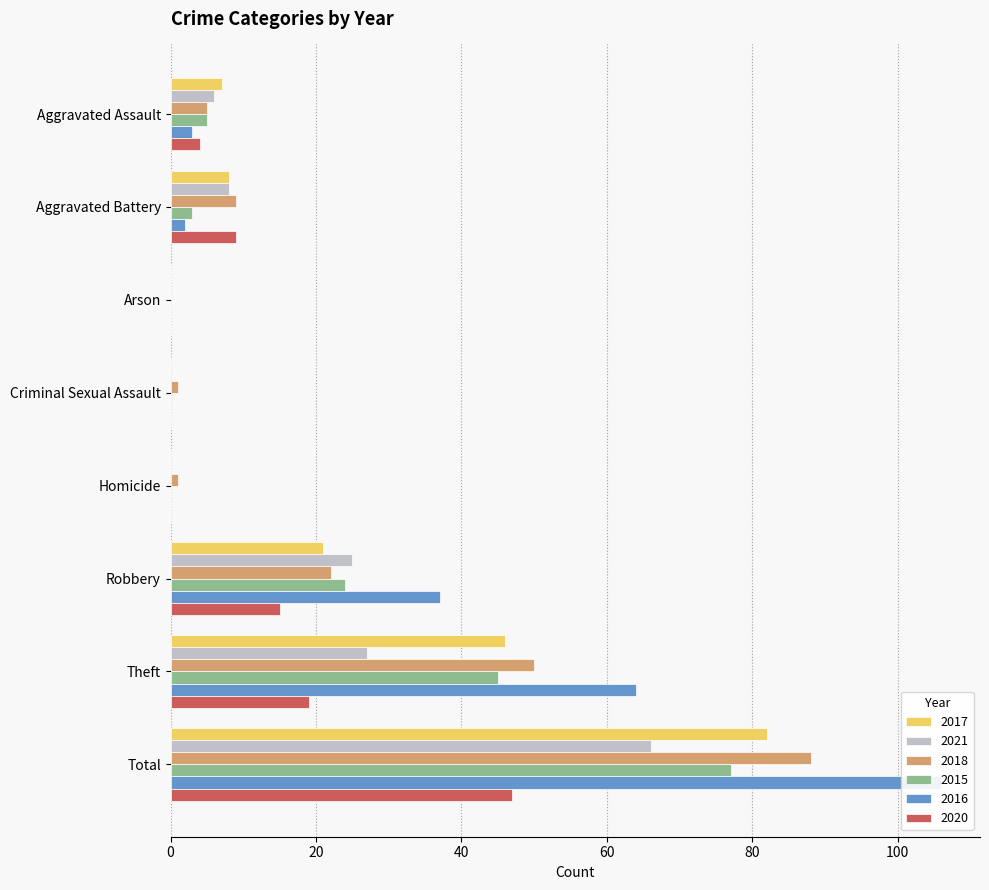

What is the value of the 2017 bar at the 7th from the left?

46